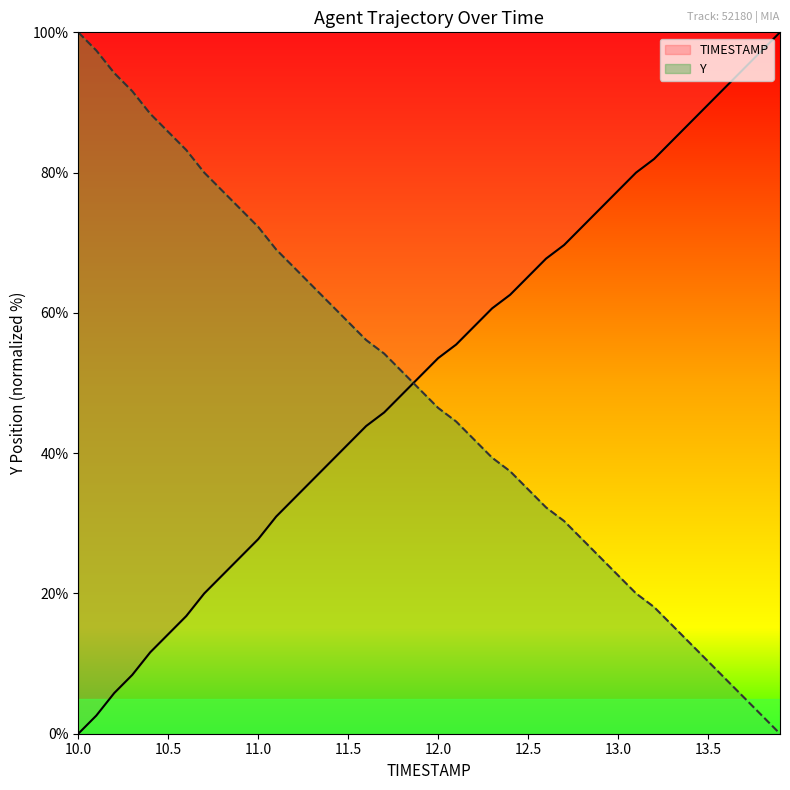

What are all the series names shown in the legend?

TIMESTAMP, Y